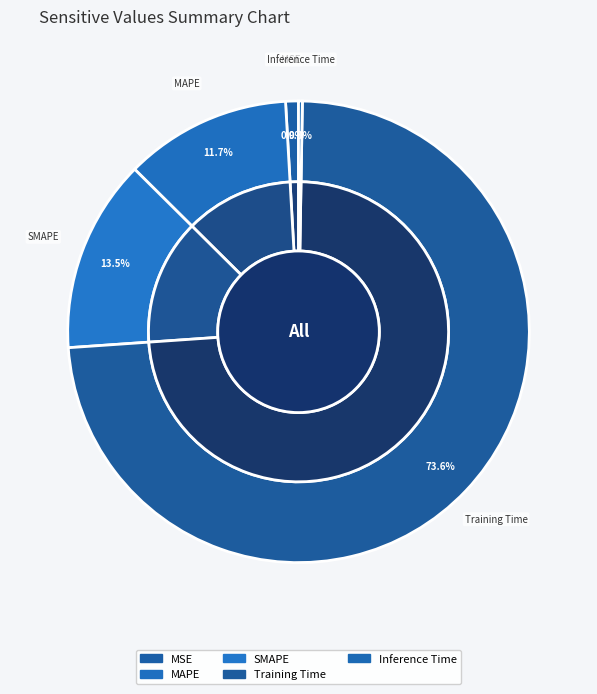

True or false: SMAPE accounts for 14% of the total.

True